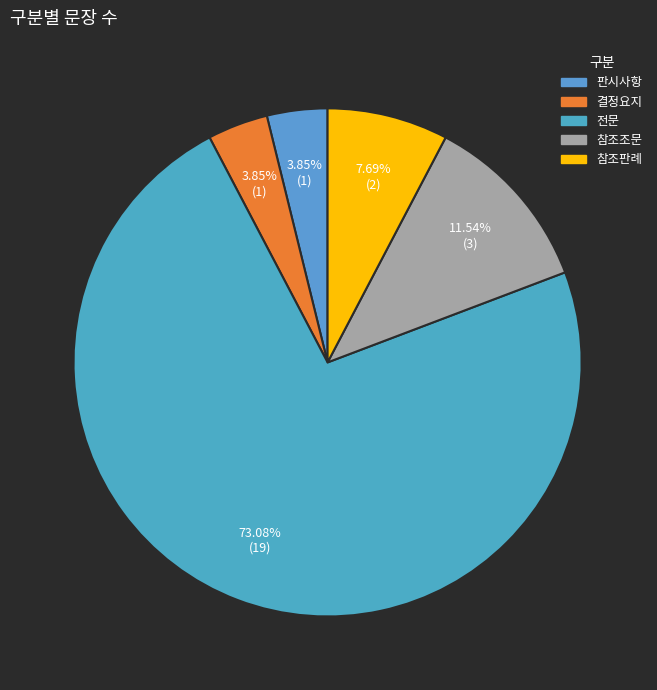

Is it true that 판시사항 is 4% of the pie?

True